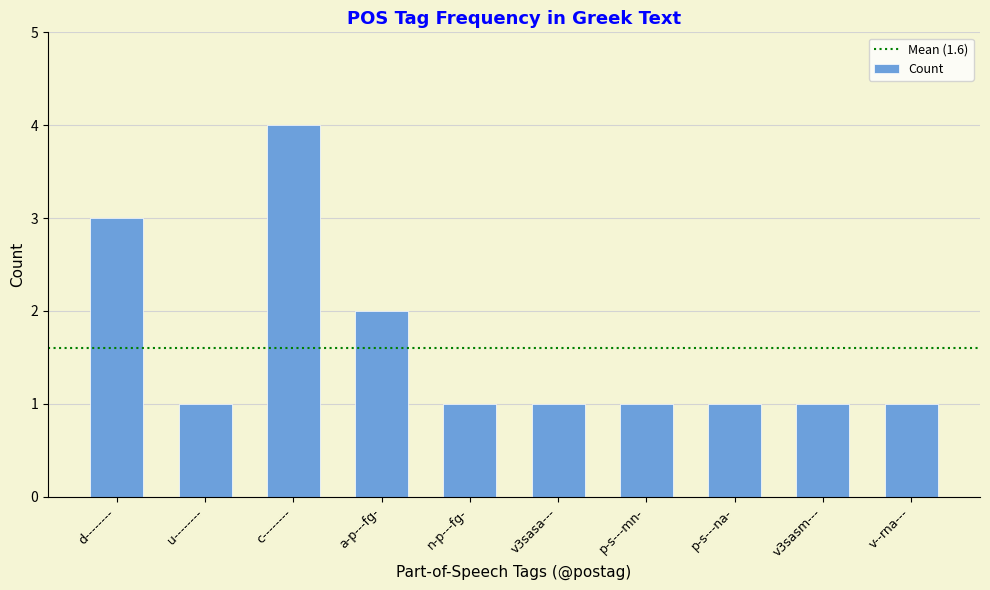

Is it true that the value at a-p---fg- is 1?

False